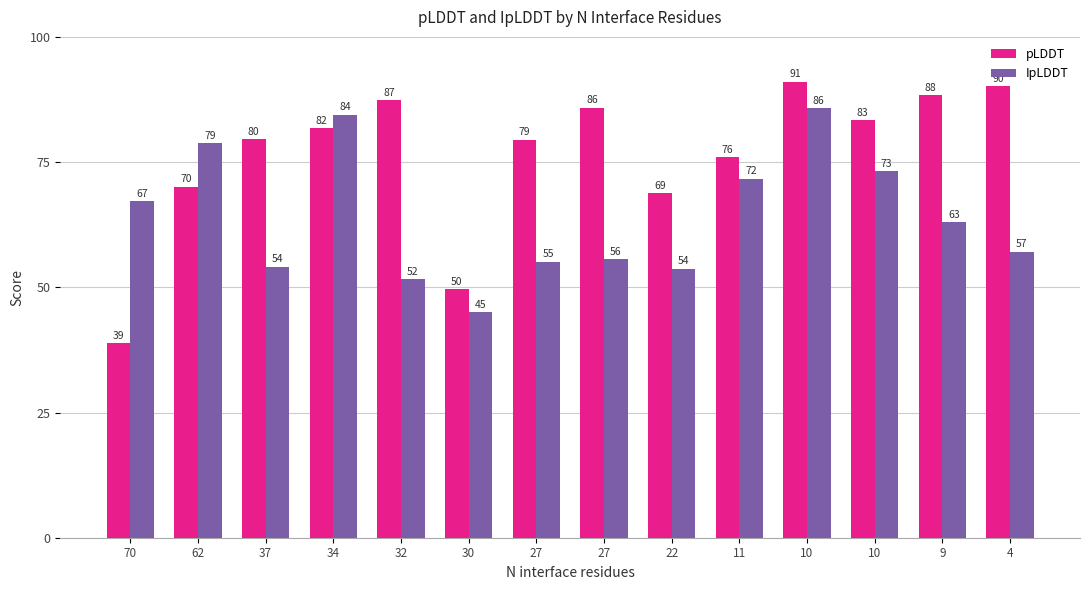

Count the number of data series in this chart.

2